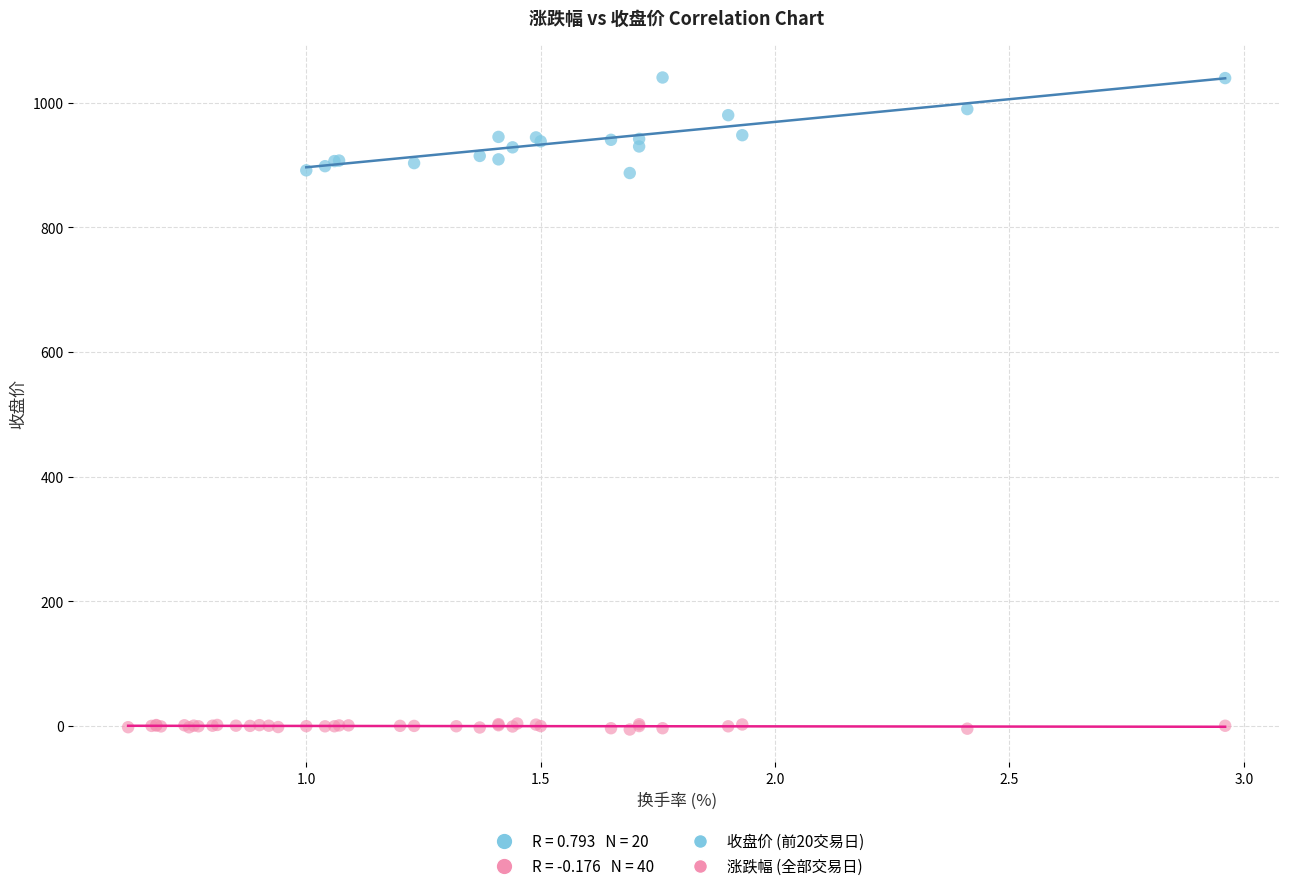

Which series has the largest Y range (max minus min)?

收盘价 (前20交易日)